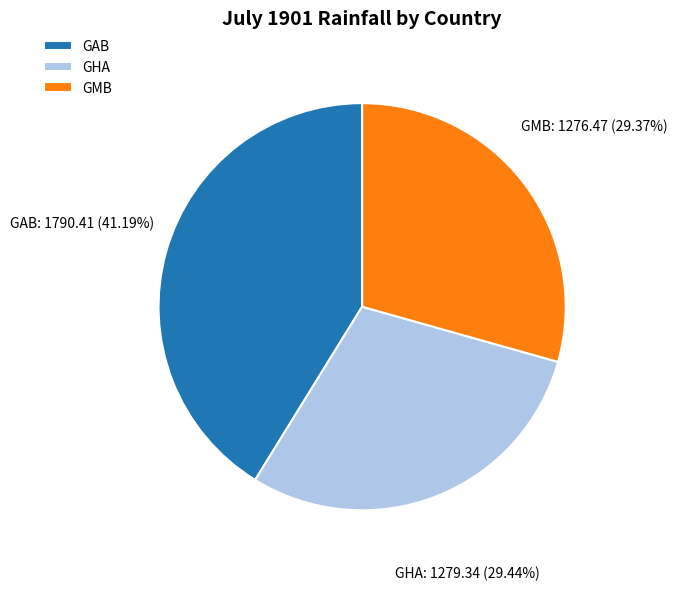

To the nearest percent, what is the combined percentage of GHA and GMB?

59%